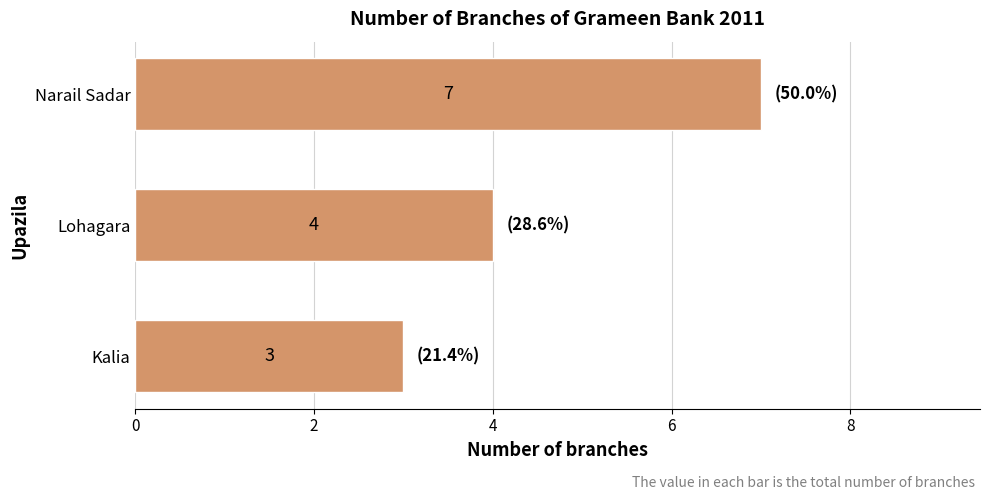

How many data points does each series have?

3